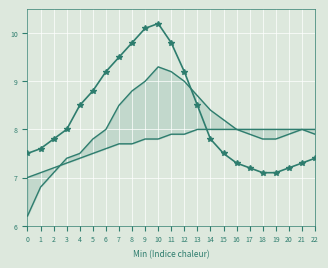

At which label does Base Min reach its minimum?

18